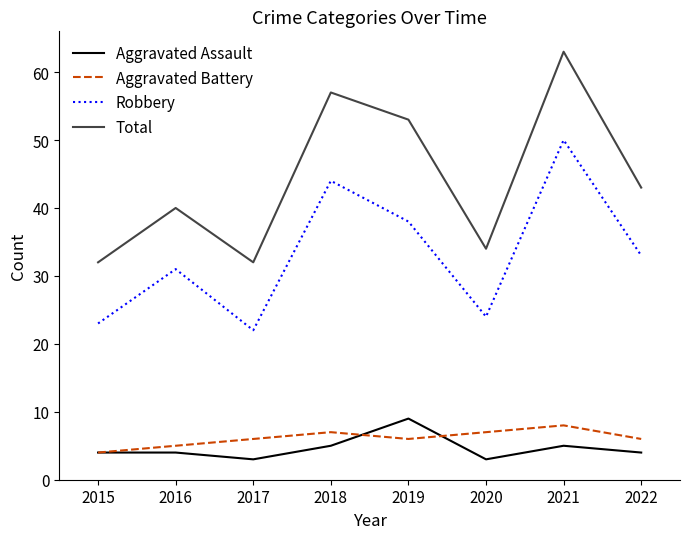

What is the sum of all Robbery values?

265